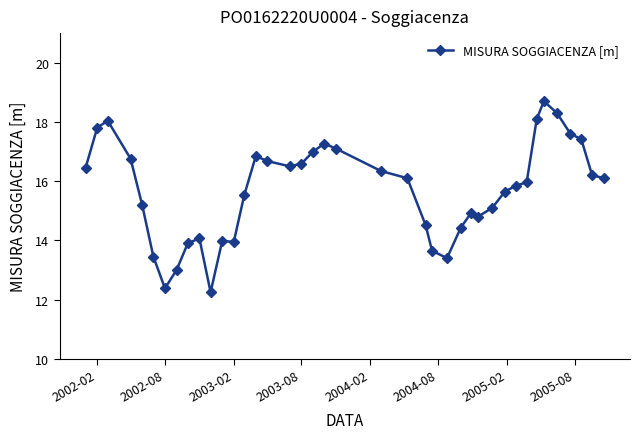

What is the average value?

15.7